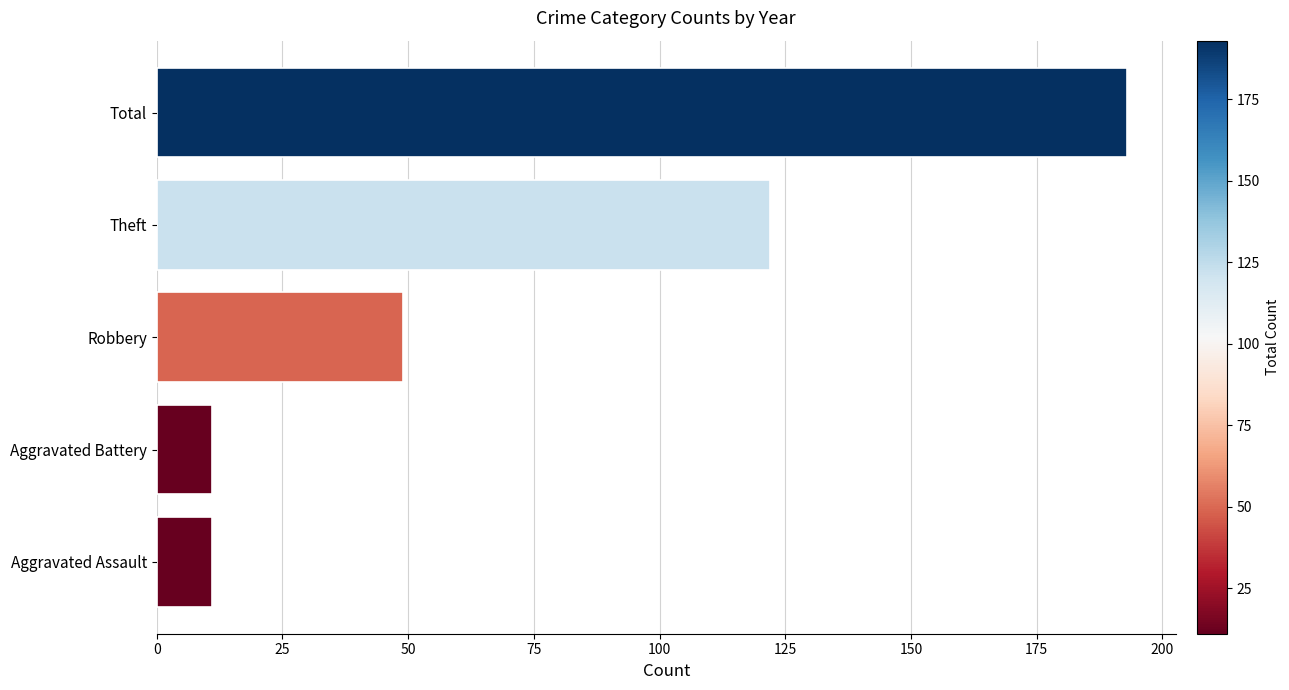

How many distinct data groups are displayed?

1